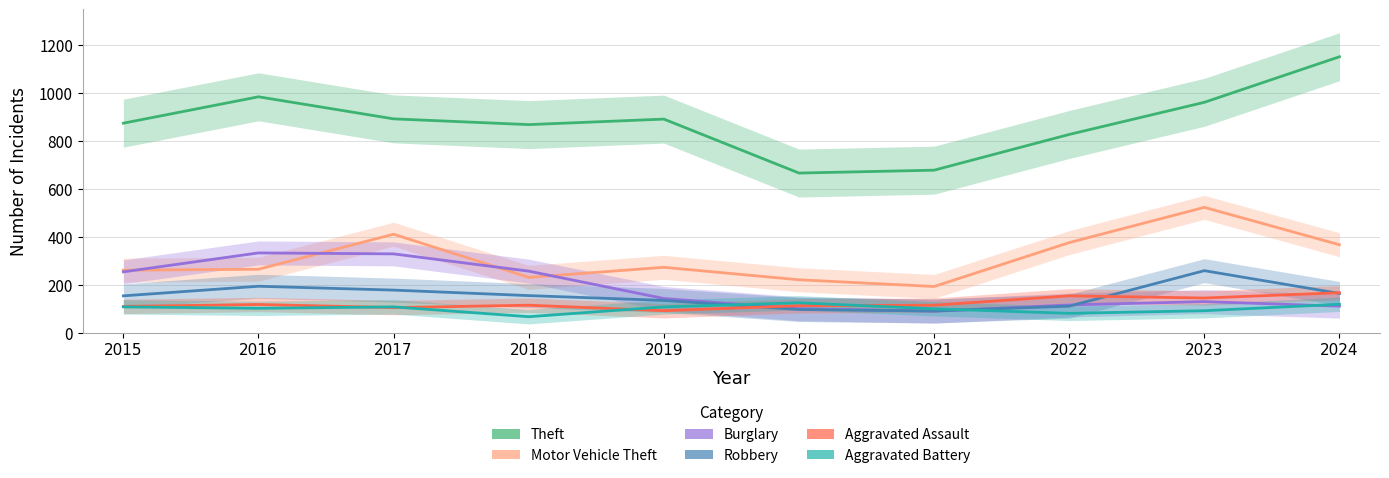

What is the difference between the highest and lowest values at 2018?

801